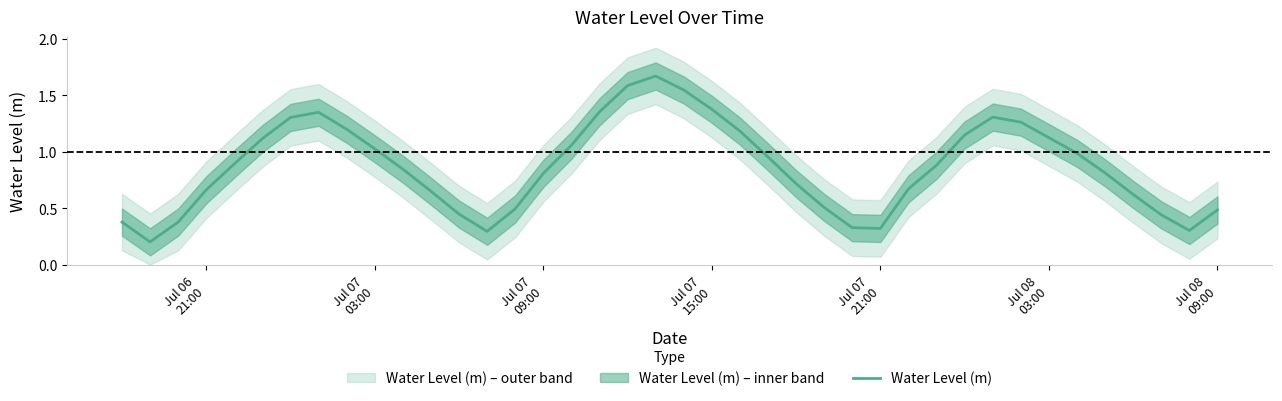

The value at 29 is 0.4. True or false?

False